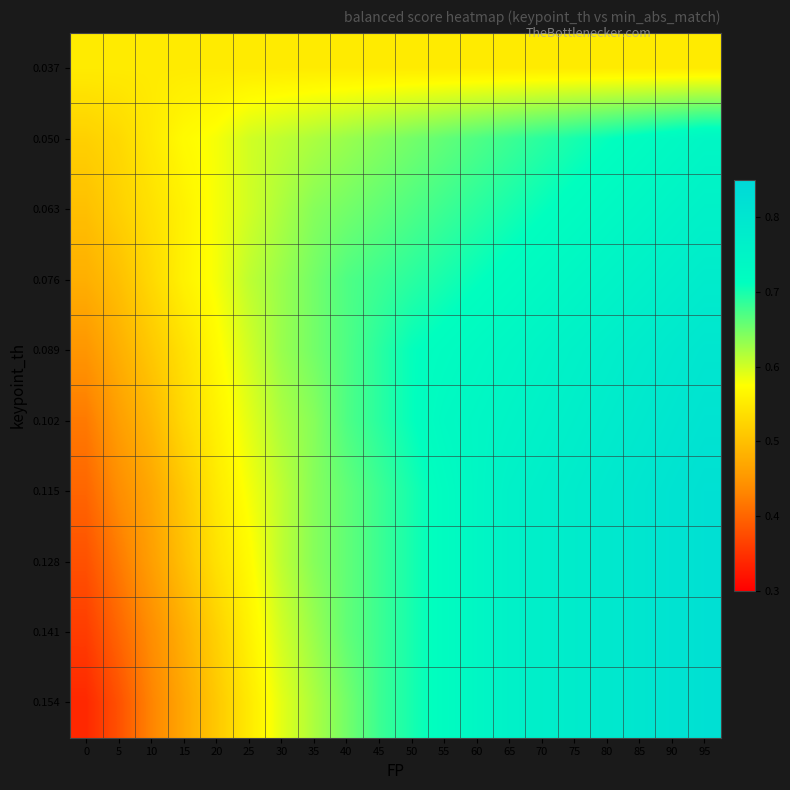

At which category is the sum across all series the highest?

95